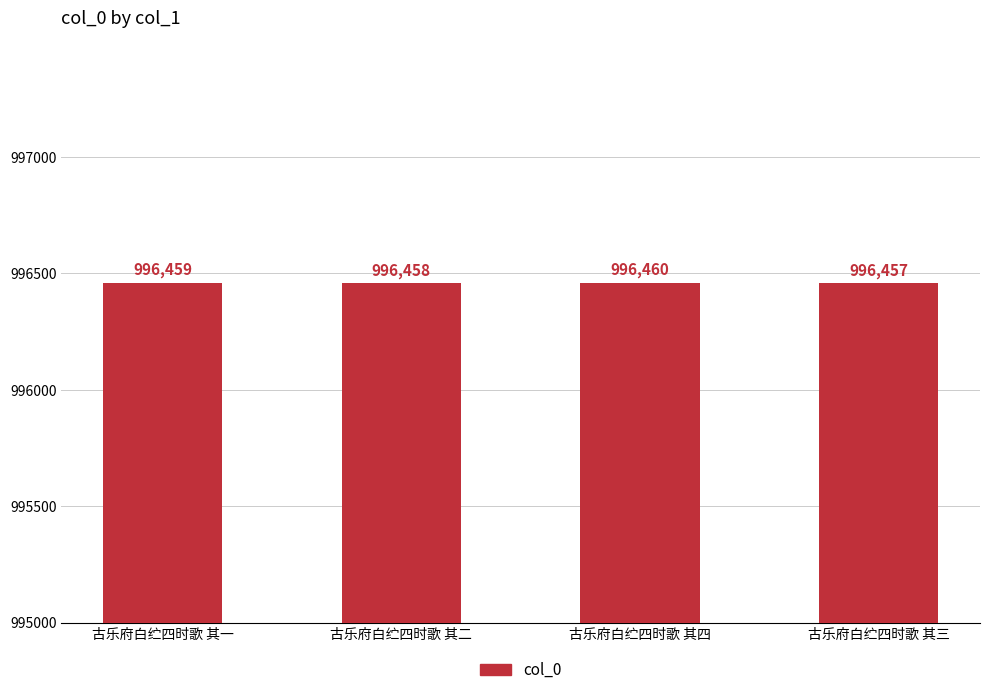

How many bars are there in total?

4